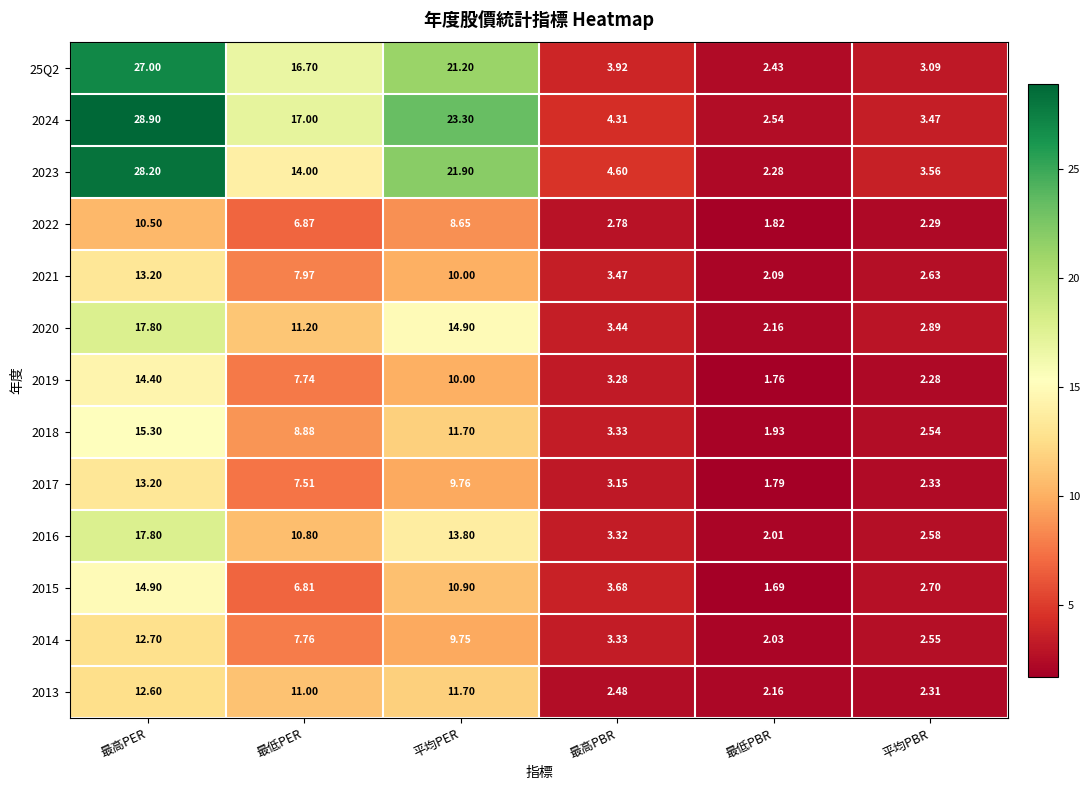

What is the total value across all series at 平均PBR?

35.2